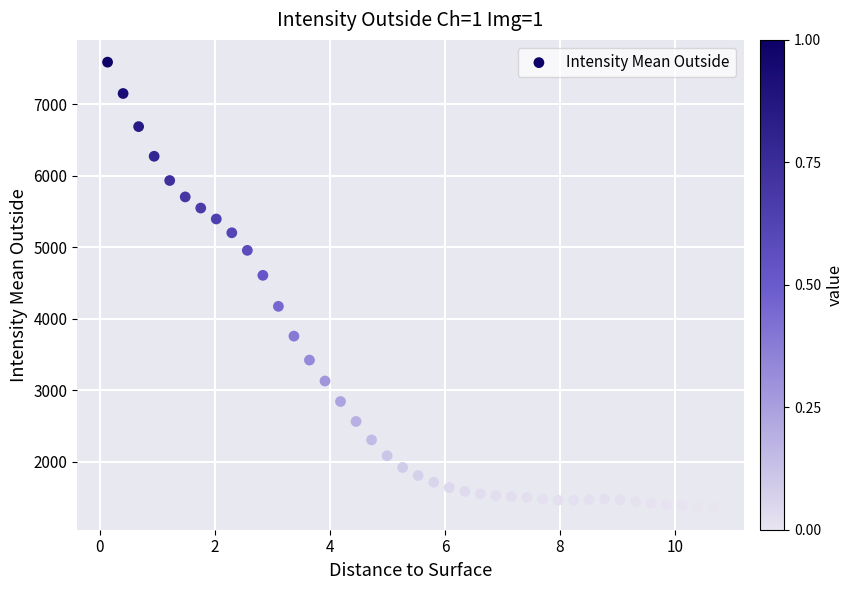

What is the range of Y values (max minus min)?

6230.8